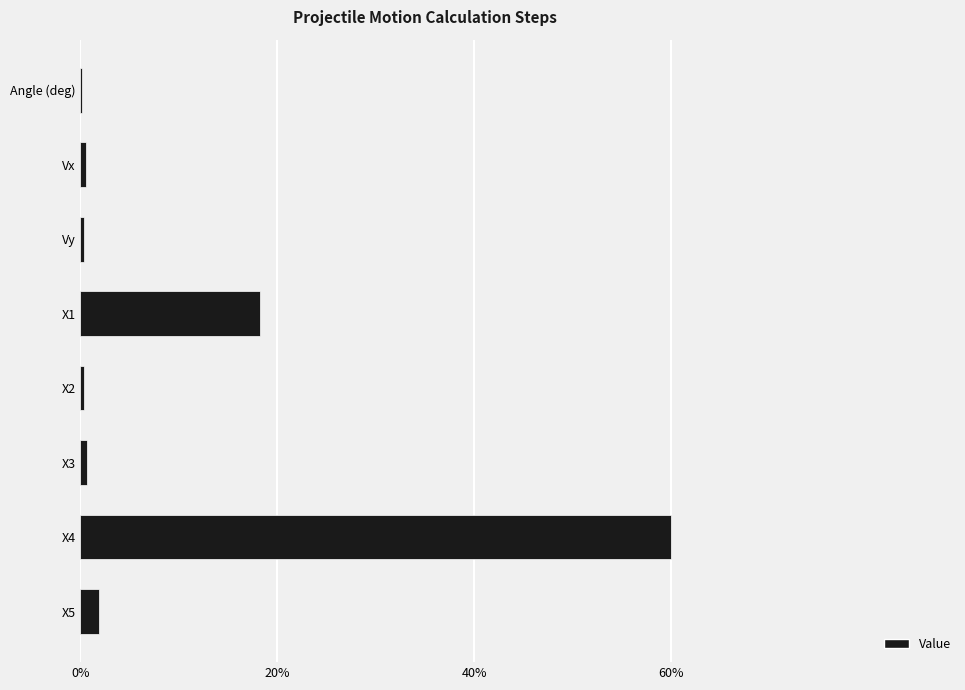

At which label is the value closest to 30?

X1